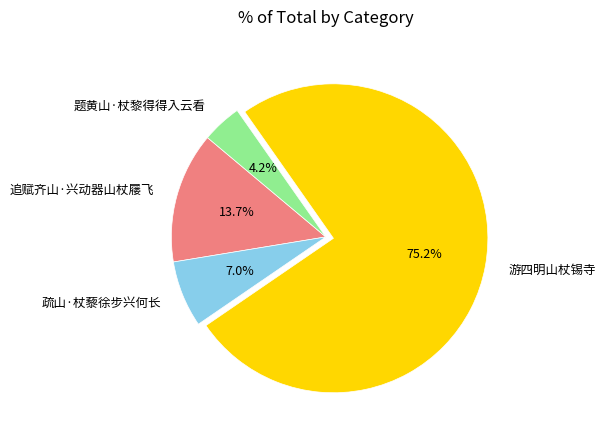

Is it true that 追赋齐山·兴动器山杖屦飞 is 1% of the pie?

False